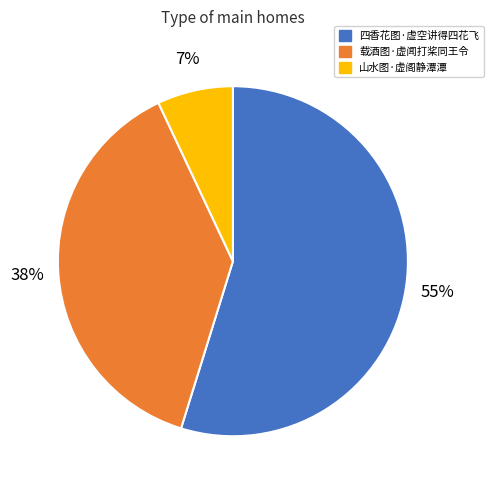

To the nearest percent, what percentage of the pie is 山水图·虚阁静潭潭?

7%